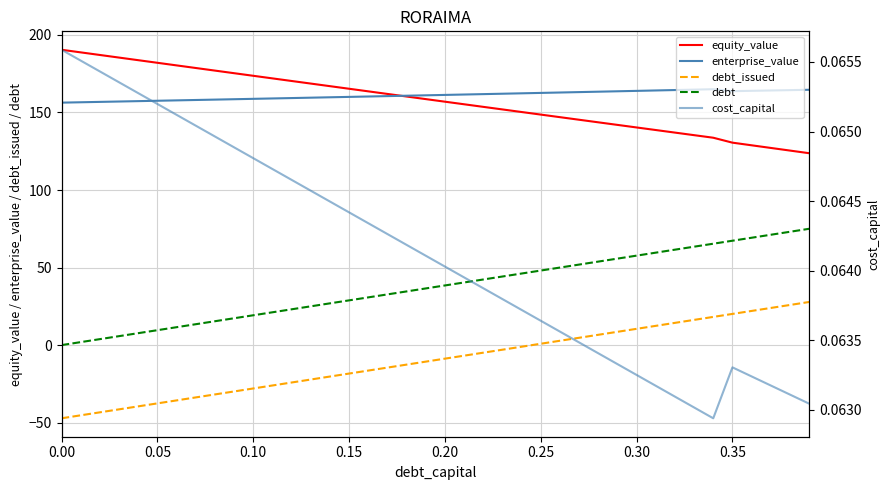

What is the lowest value of the cost_capital series?

0.1